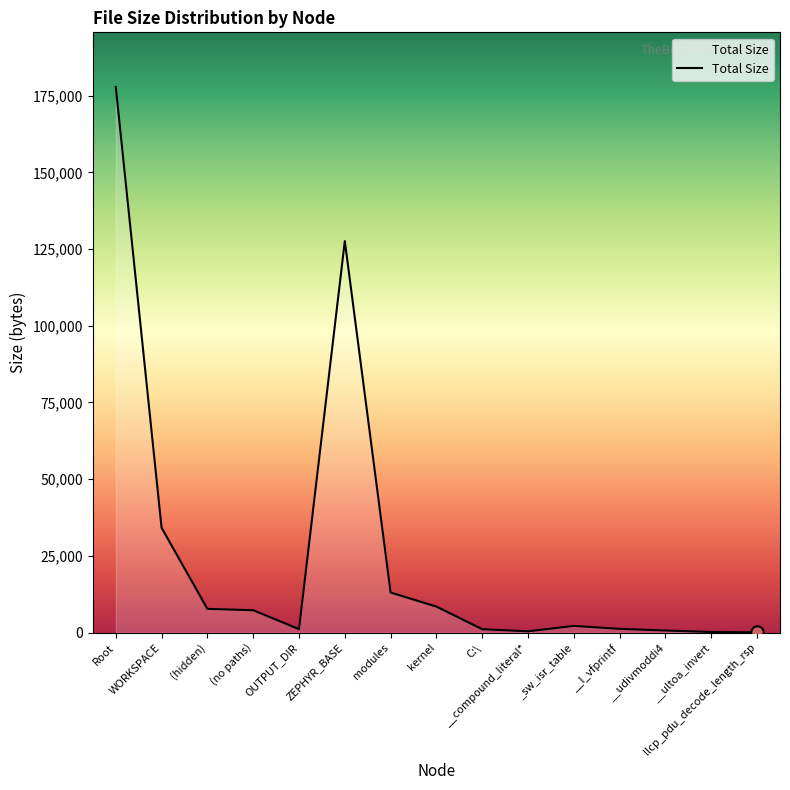

Between __ultoa_invert and ZEPHYR_BASE, which is larger?

ZEPHYR_BASE